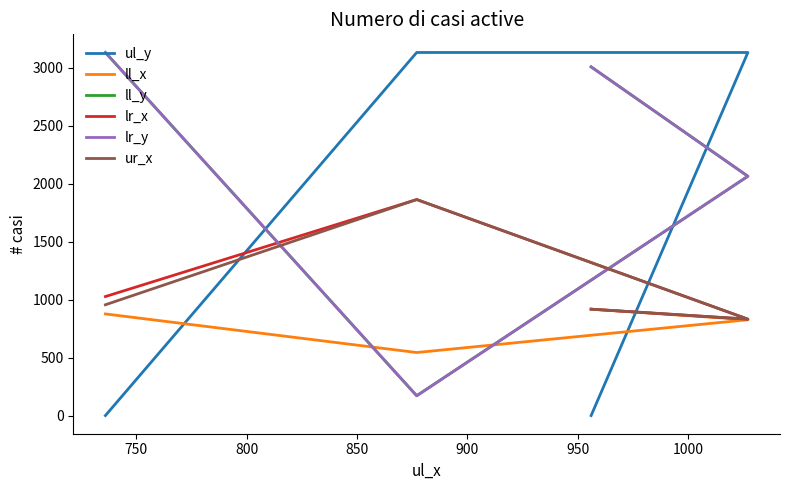

Is this an area chart (filled region under the line)?

No